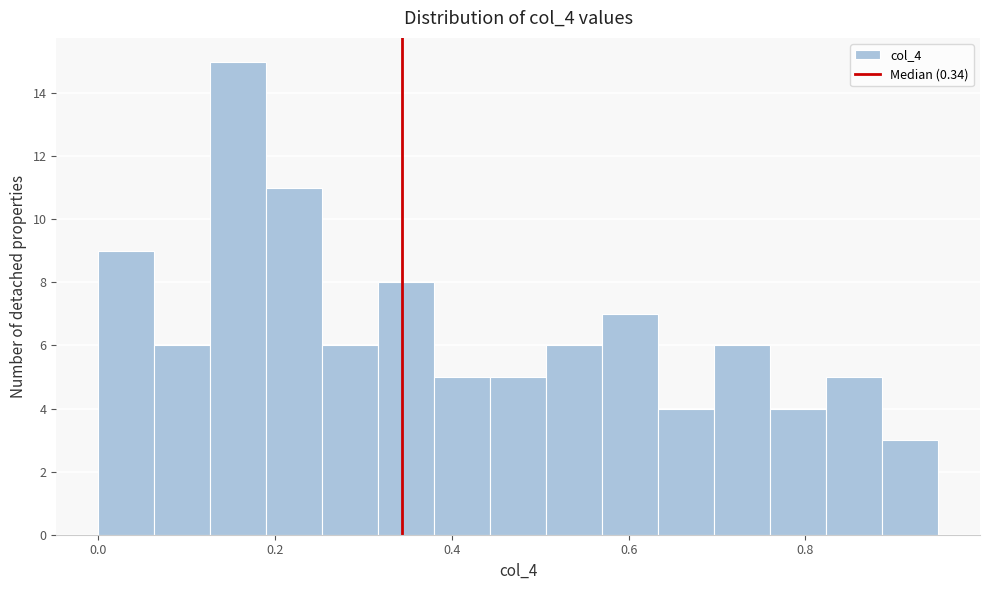

Around what value on the x-axis is the tallest bar? Give the approximate position of its centre, as read against the axis.

0.16